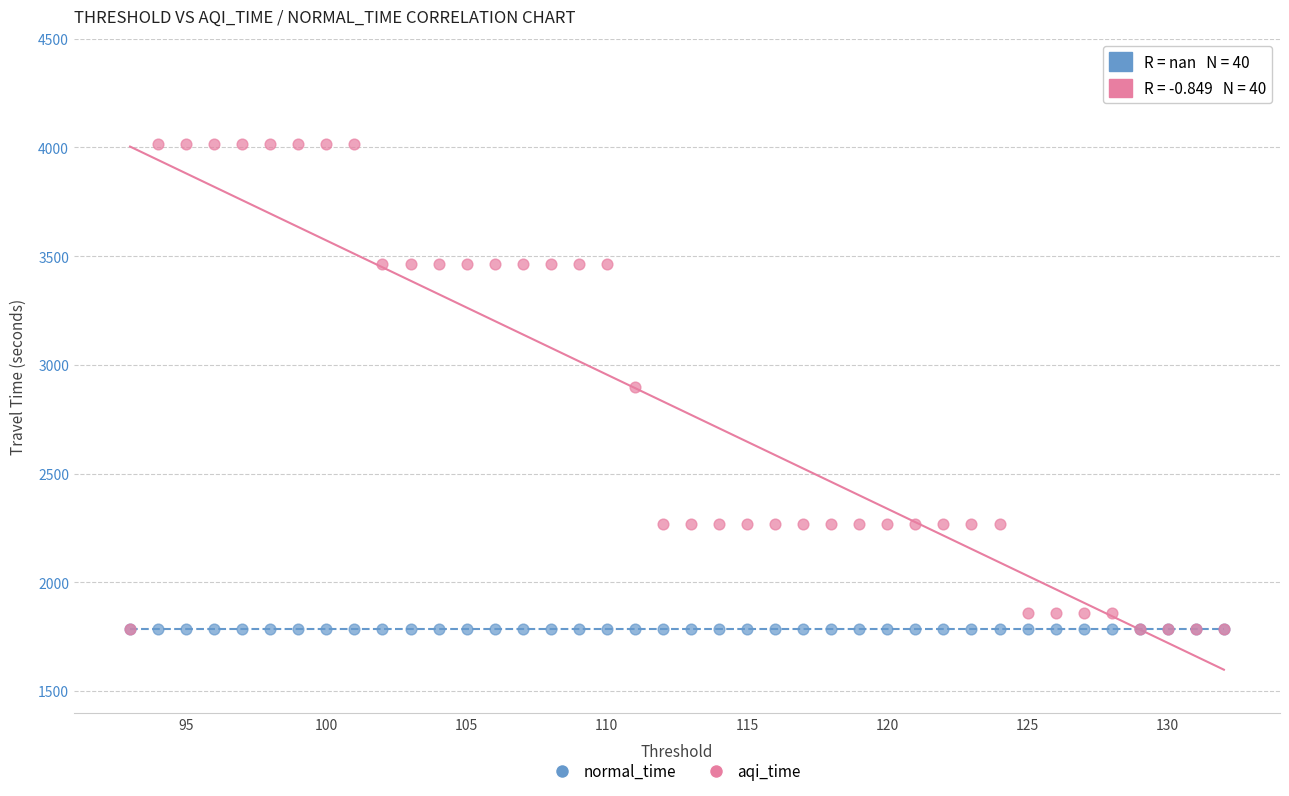

Which series reaches the maximum Y coordinate?

aqi_time